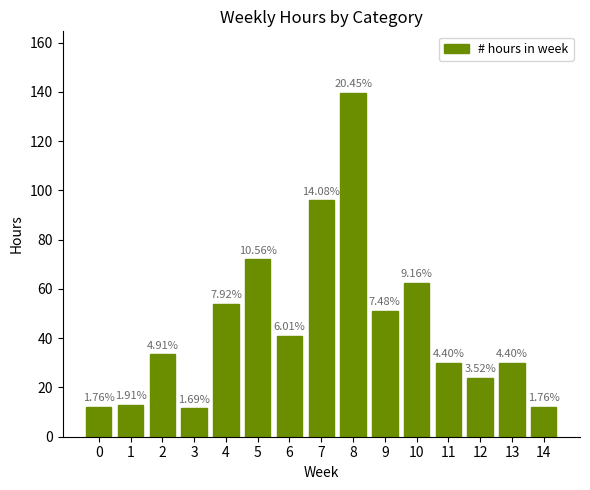

How many bars are there in total?

15